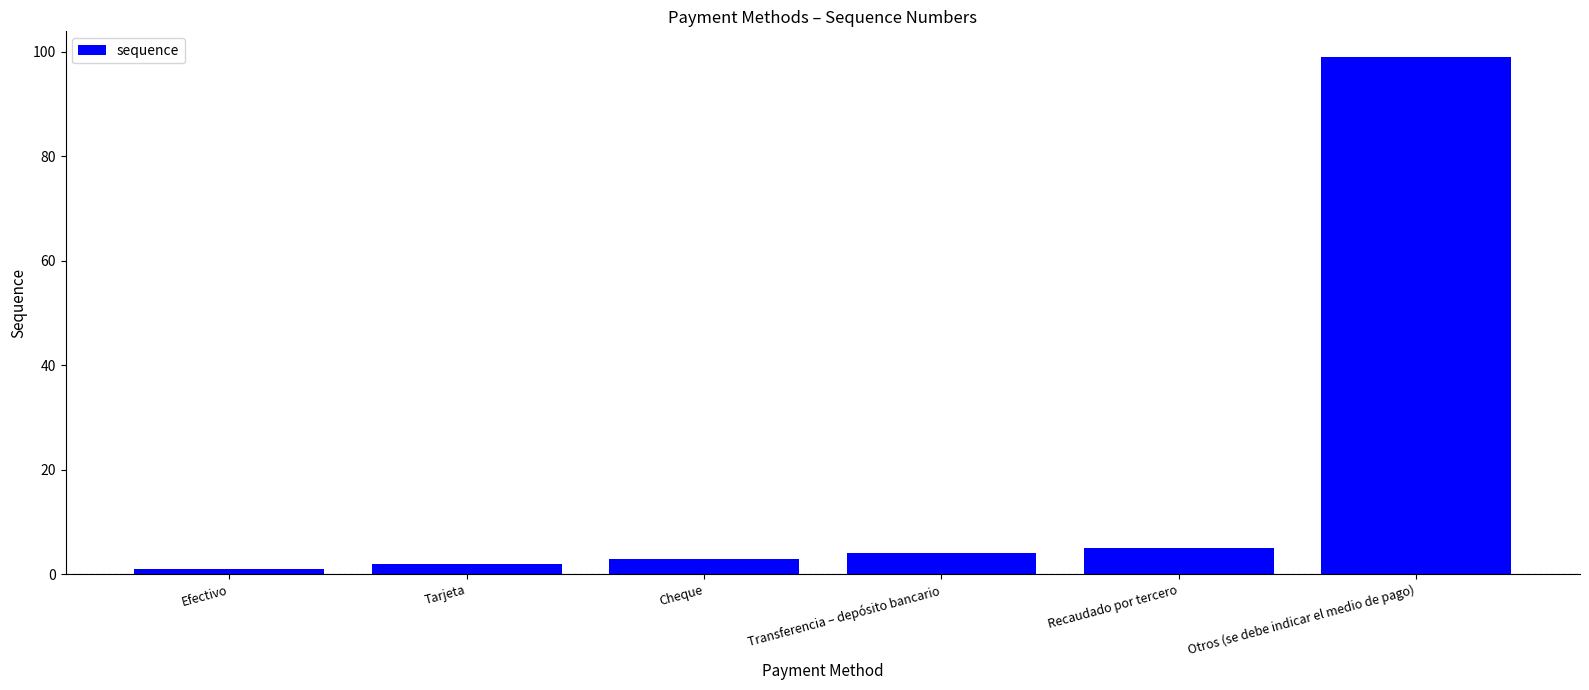

Is it true that the value at Transferencia – depósito bancario is 4?

True